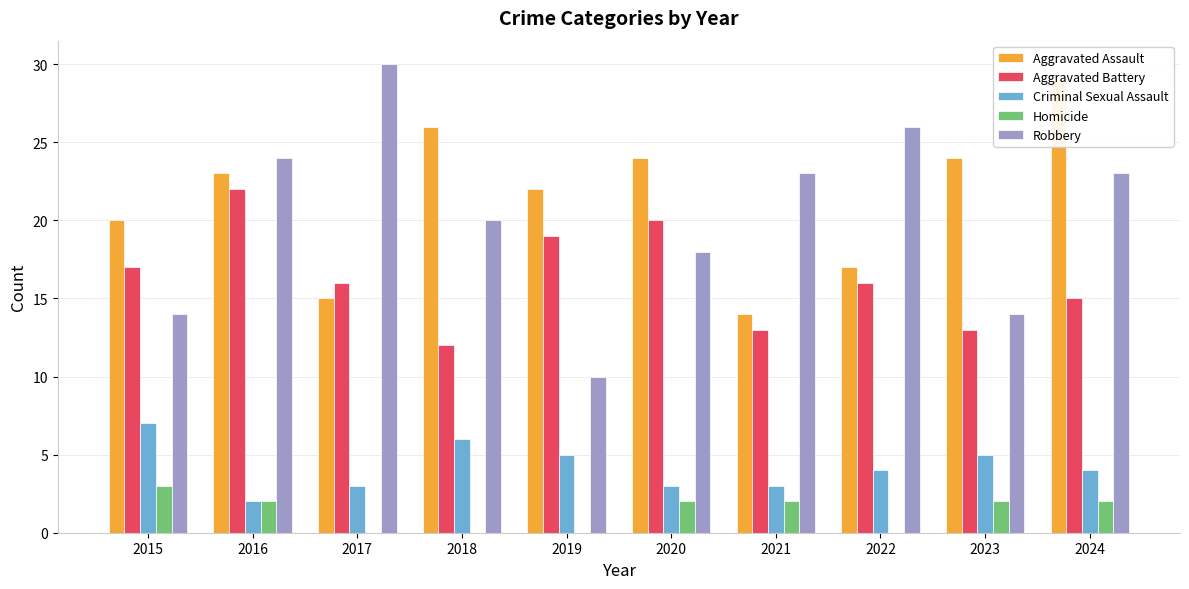

True or false: Homicide has a value of 0 at 2017.

True